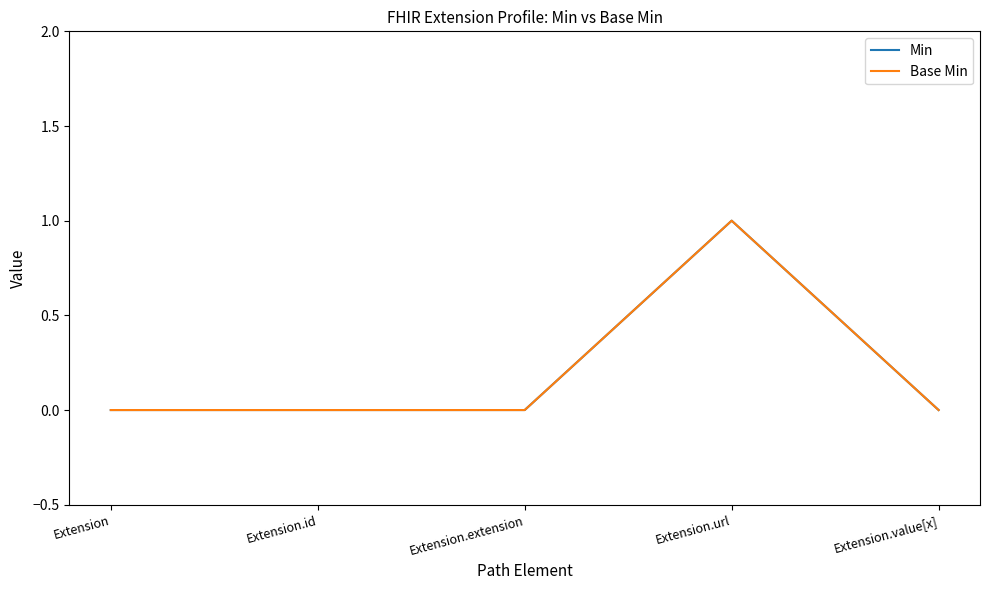

Does the chart have visible grid lines?

No